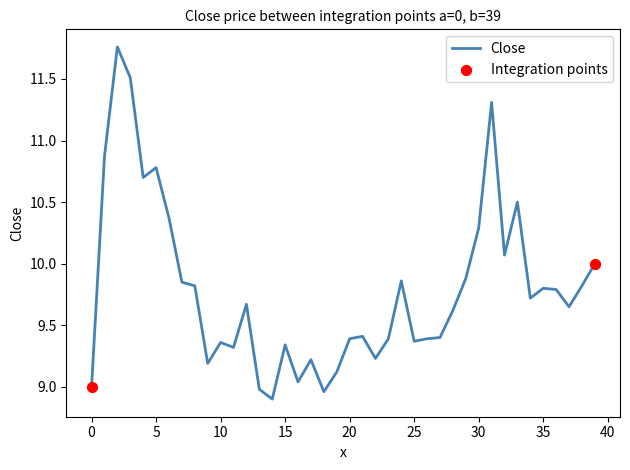

What is the difference between the maximum and minimum values?

2.9